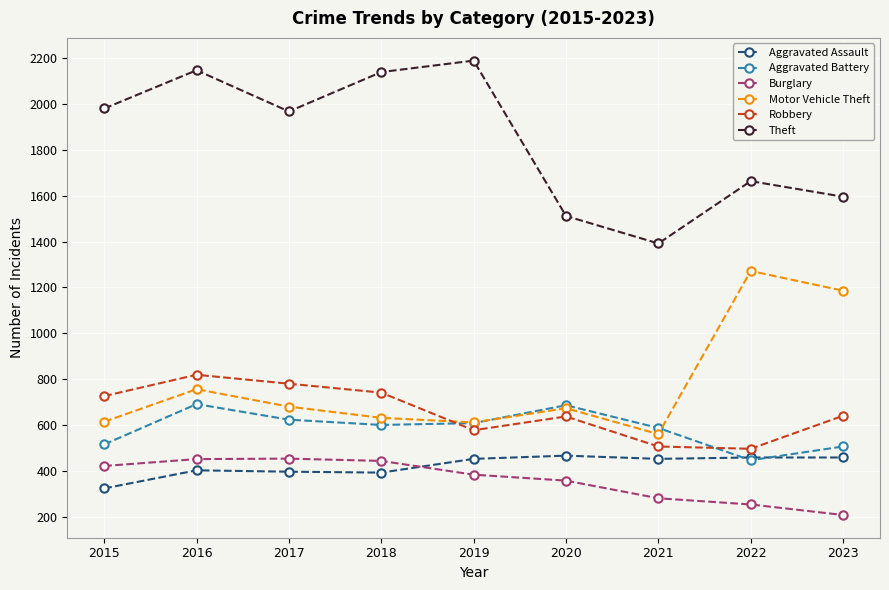

What is the spread (max minus min) of values at 2018?

1748